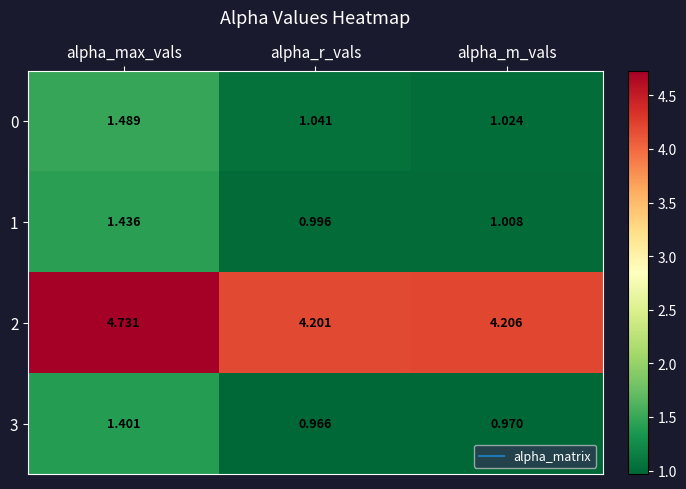

At which label does 0 reach its peak?

alpha_max_vals